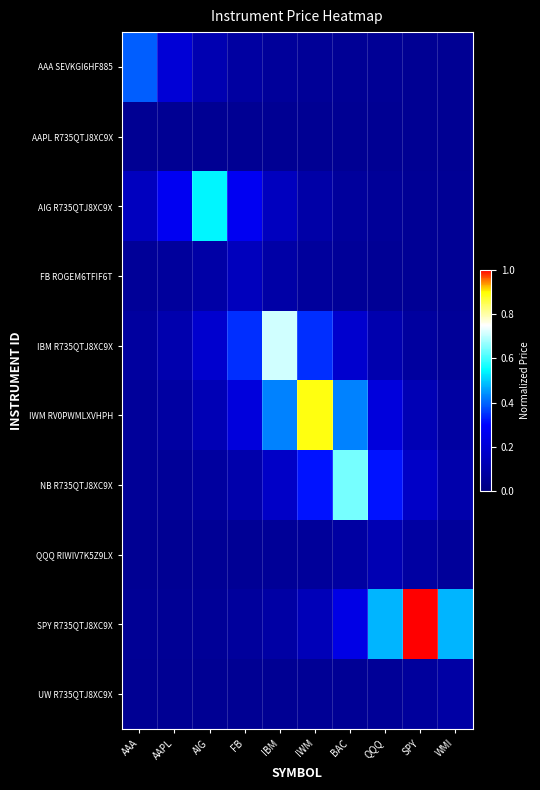

At AIG, list the series in order from smallest to largest.

AAPL R735QTJ8XC9X, UW R735QTJ8XC9X, QQQ RIWIV7K5Z9LX, SPY R735QTJ8XC9X, NB R735QTJ8XC9X, FB ROGEM6TFIF6T, AAA SEVKGI6HF885, IWM RV0PWMLXVHPH, IBM R735QTJ8XC9X, AIG R735QTJ8XC9X